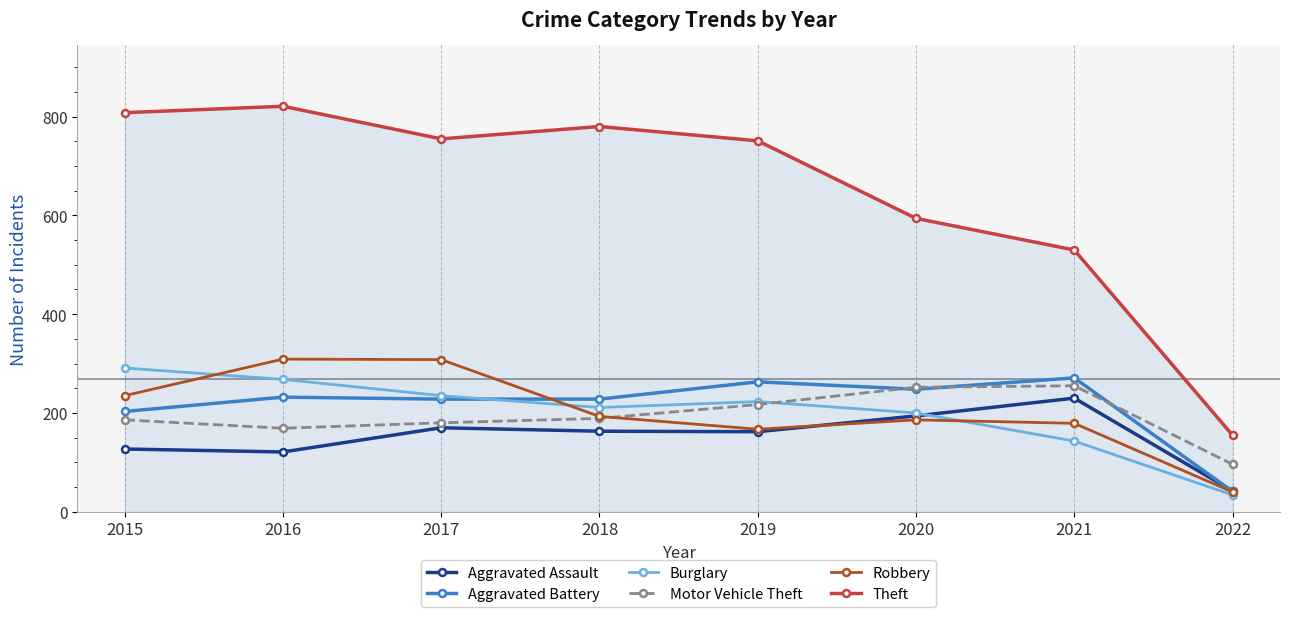

What is the total value across all series at 2015?

1850